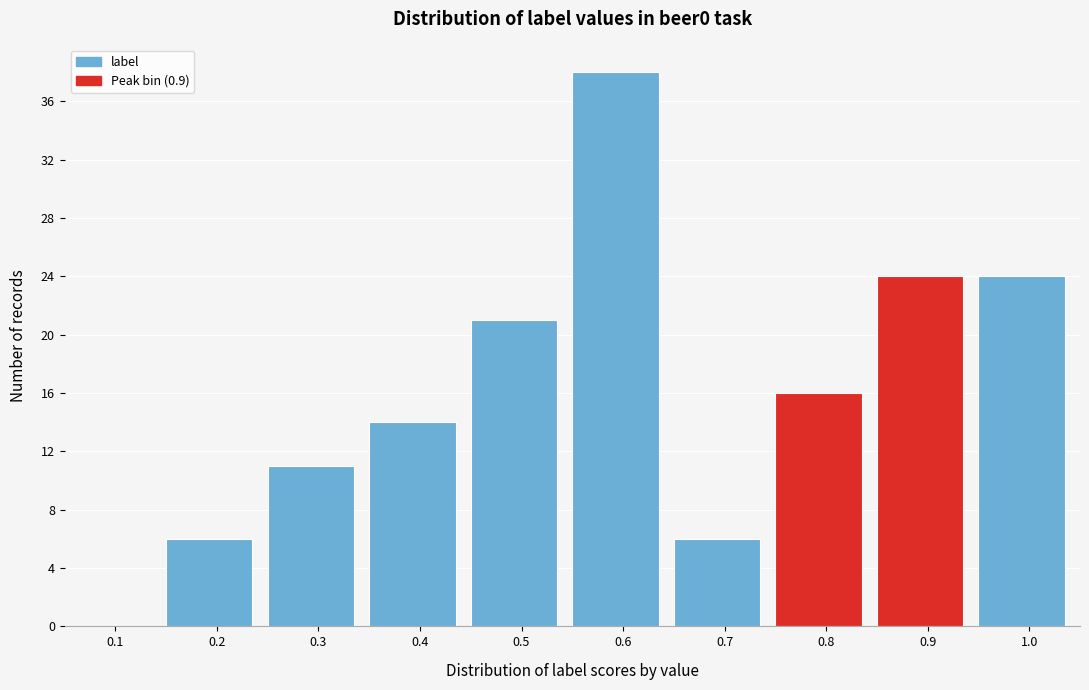

Reading left to right, what are all the values shown in this chart?

0.1=0	0.2=6	0.3=11	0.4=14	0.5=21	0.6=38	0.7=6	0.8=16	0.9=24	1.0=24